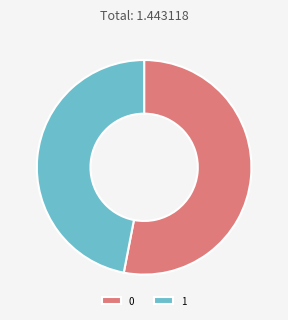

Which category has the smallest portion of the pie?

1